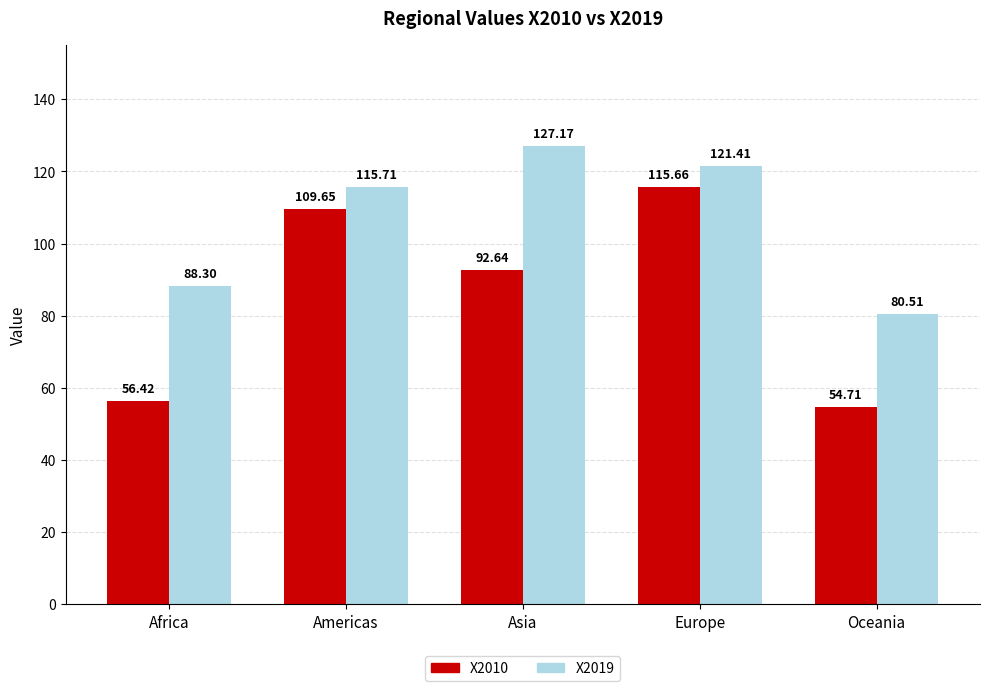

What is the difference between the highest and lowest values at Oceania?

25.8